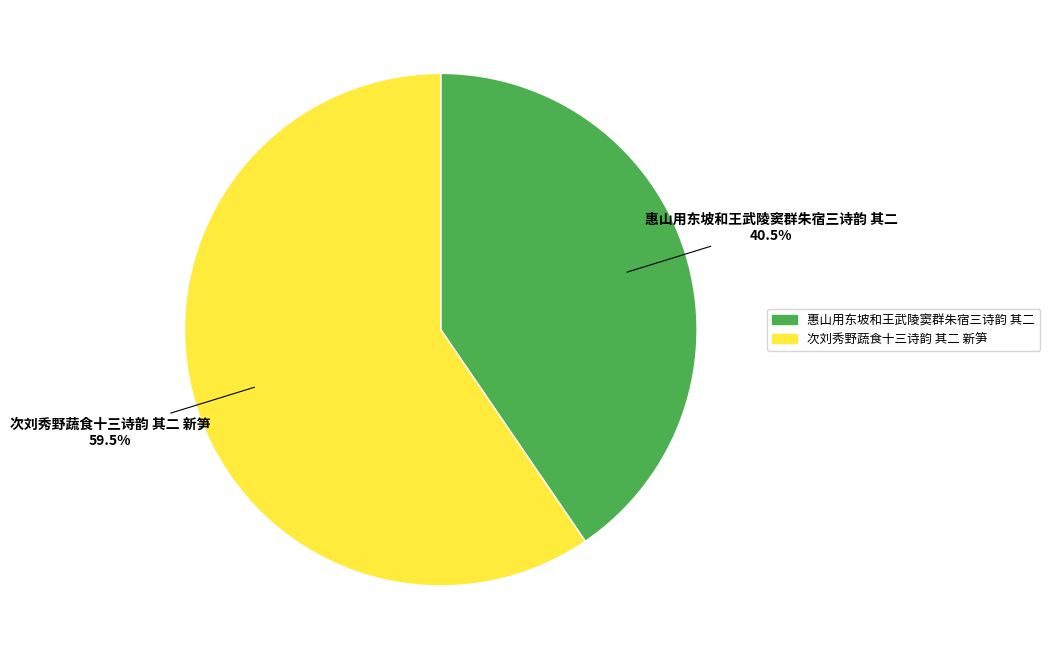

What percentage do 惠山用东坡和王武陵窦群朱宿三诗韵 其二 and 次刘秀野蔬食十三诗韵 其二 新笋 together represent?

100.0%